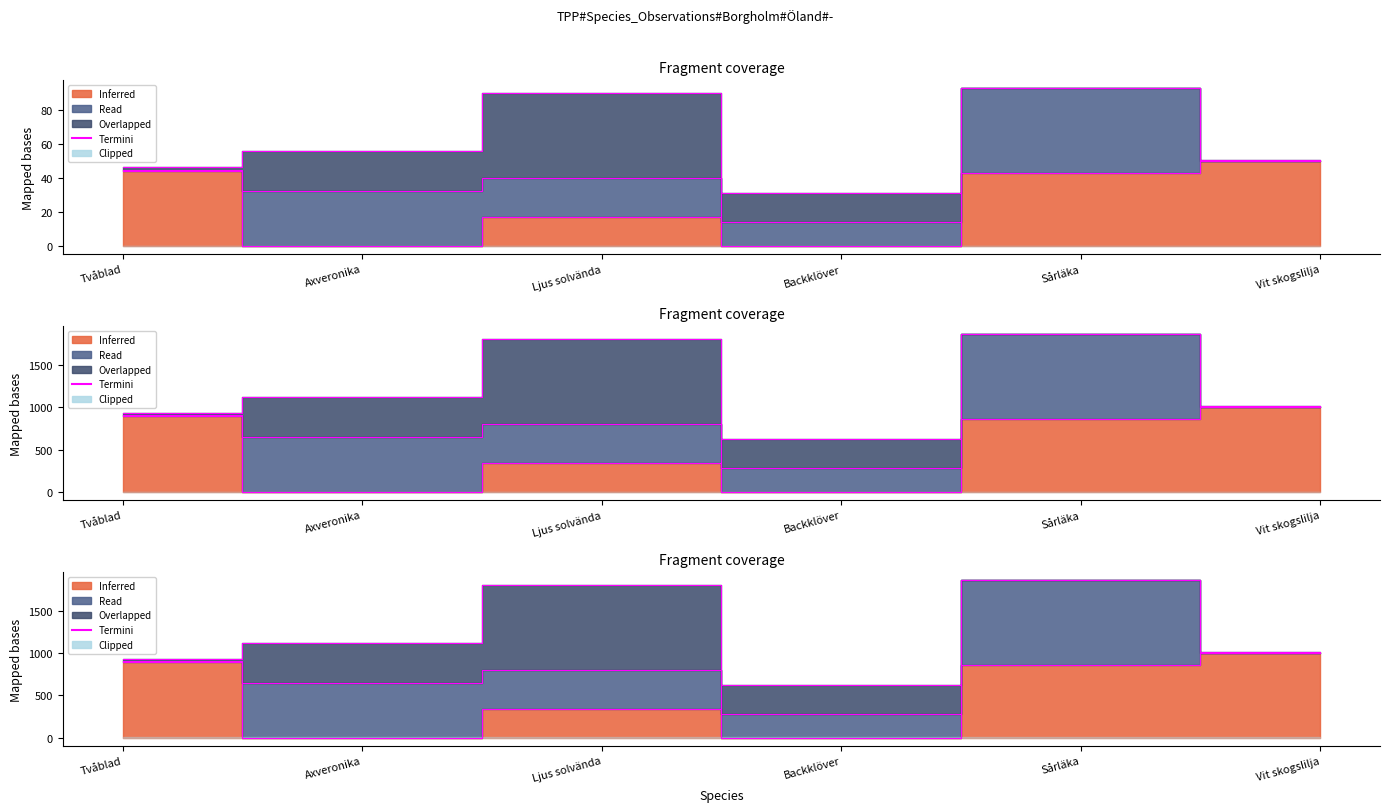

What position from the right is Axveronika?

5